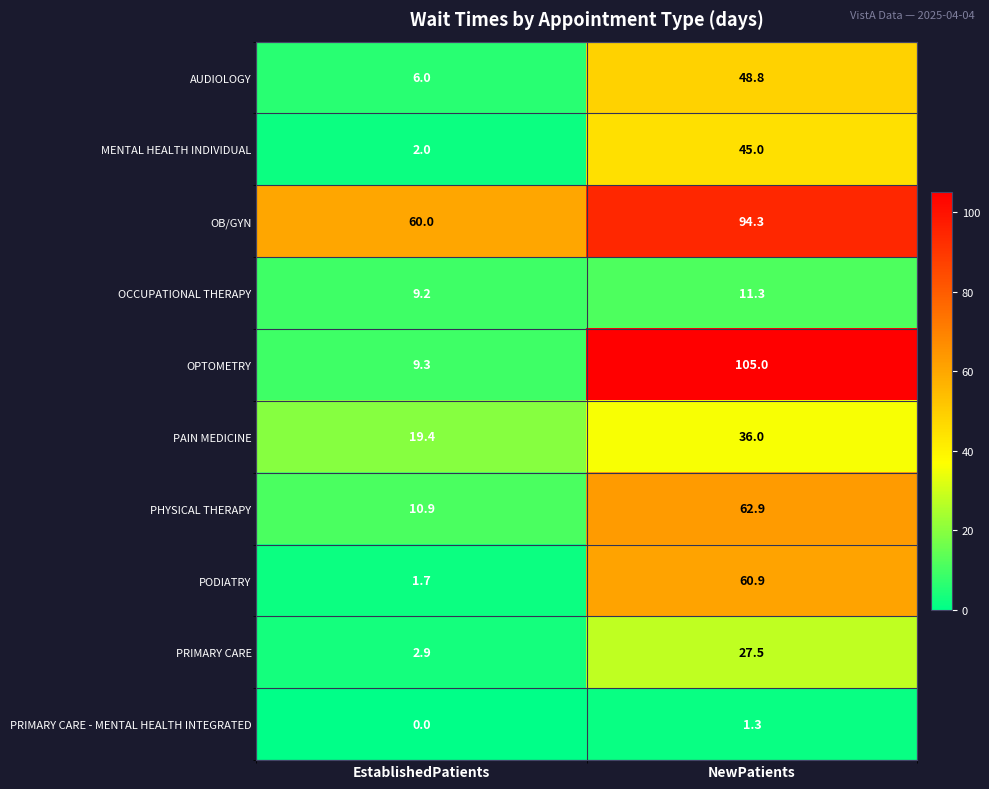

At which category is the sum across all series the highest?

NewPatients